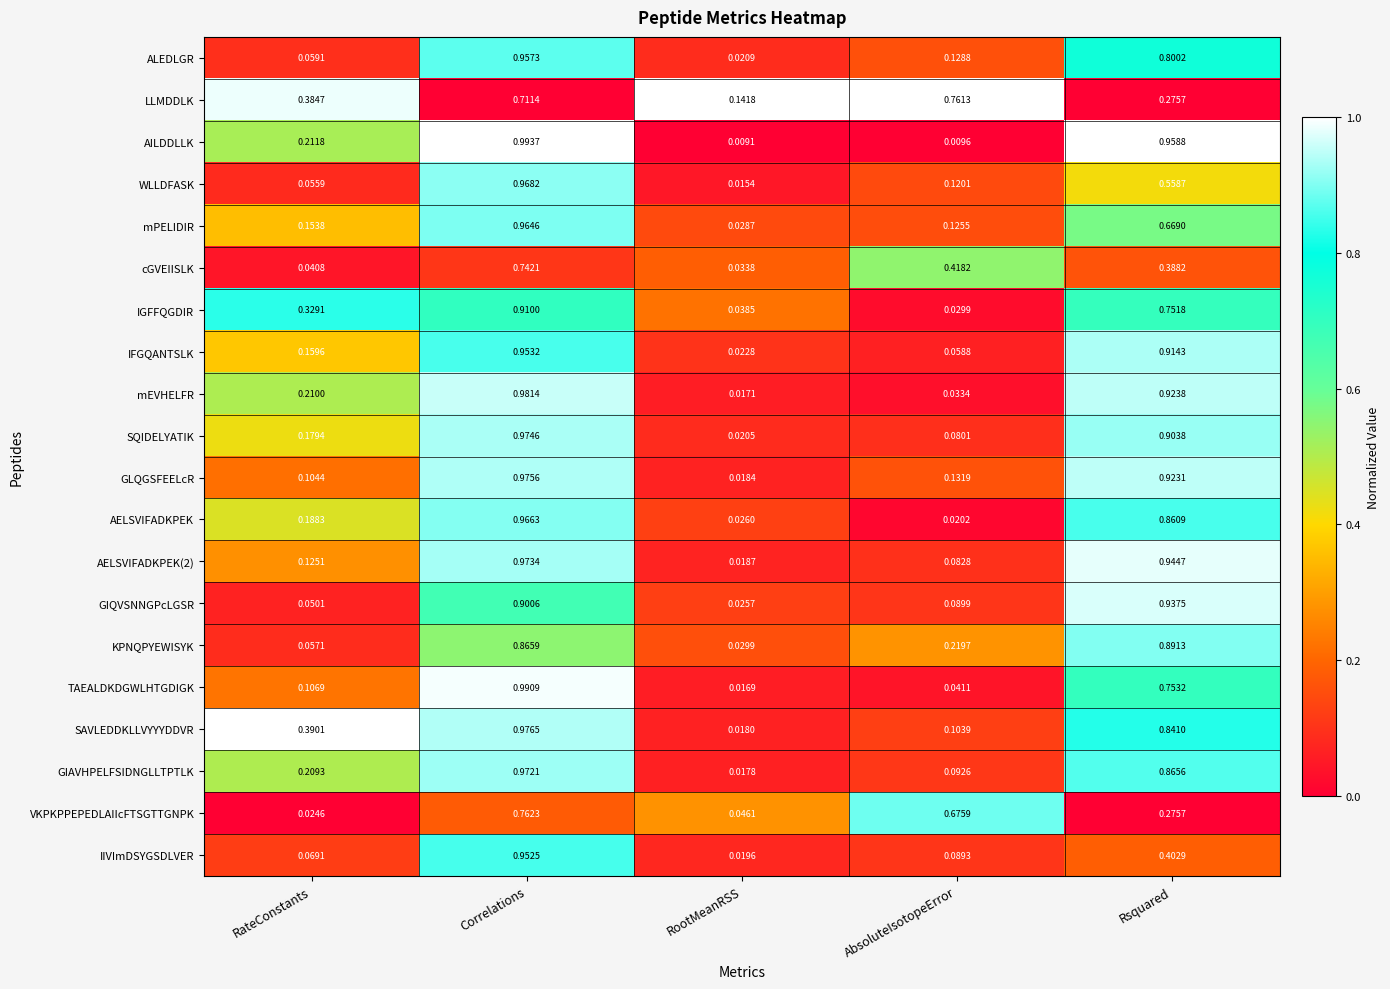

At Correlations, list the series in order from largest to smallest.

AILDDLLK, TAEALDKDGWLHTGDIGK, mEVHELFR, SAVLEDDKLLVYYYDDVR, GLQGSFEELcR, SQIDELYATIK, AELSVIFADKPEK(2), GIAVHPELFSIDNGLLTPTLK, WLLDFASK, AELSVIFADKPEK, mPELIDIR, ALEDLGR, IFGQANTSLK, IIVImDSYGSDLVER, IGFFQGDIR, GIQVSNNGPcLGSR, KPNQPYEWISYK, VKPKPPEPEDLAIIcFTSGTTGNPK, cGVEIISLK, LLMDDLK